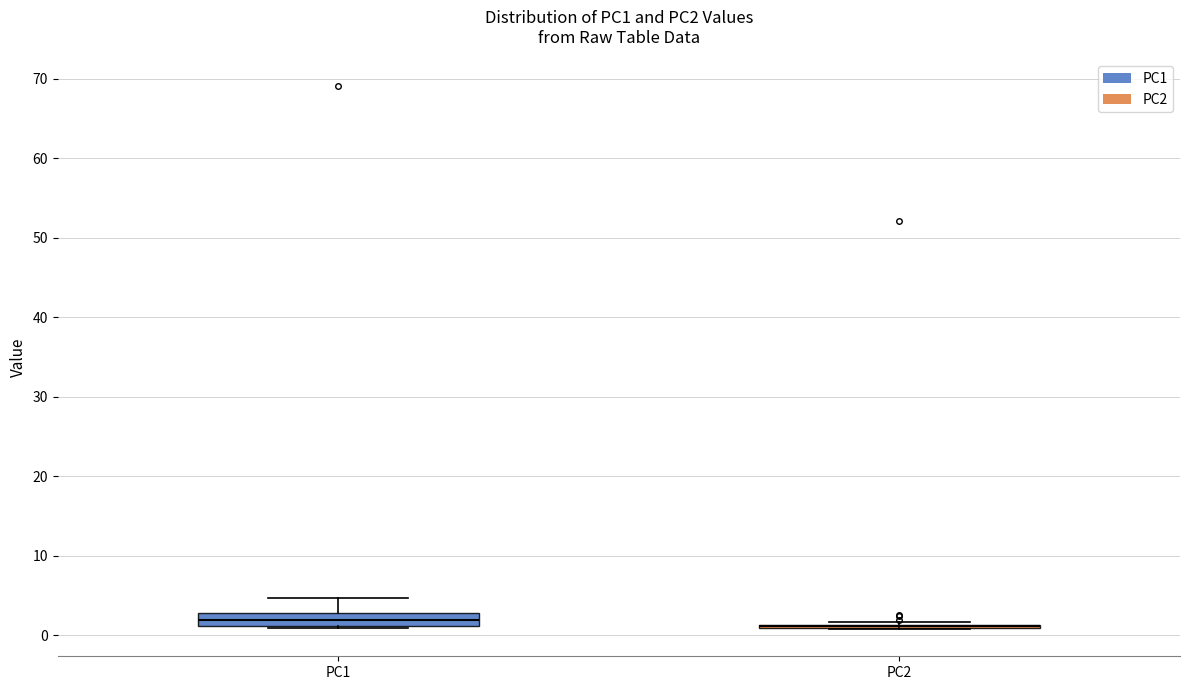

Reading left to right, read every box against the y-axis: the position of its median line, the range the box covers, and the ends of its whiskers. The values are not printed on the chart, so give them approximately, as read against the axis.

PC1: median 2, box 1 to 3, whiskers 1 to 5
PC2: box collapsed to a line at 1, whiskers 1 to 2